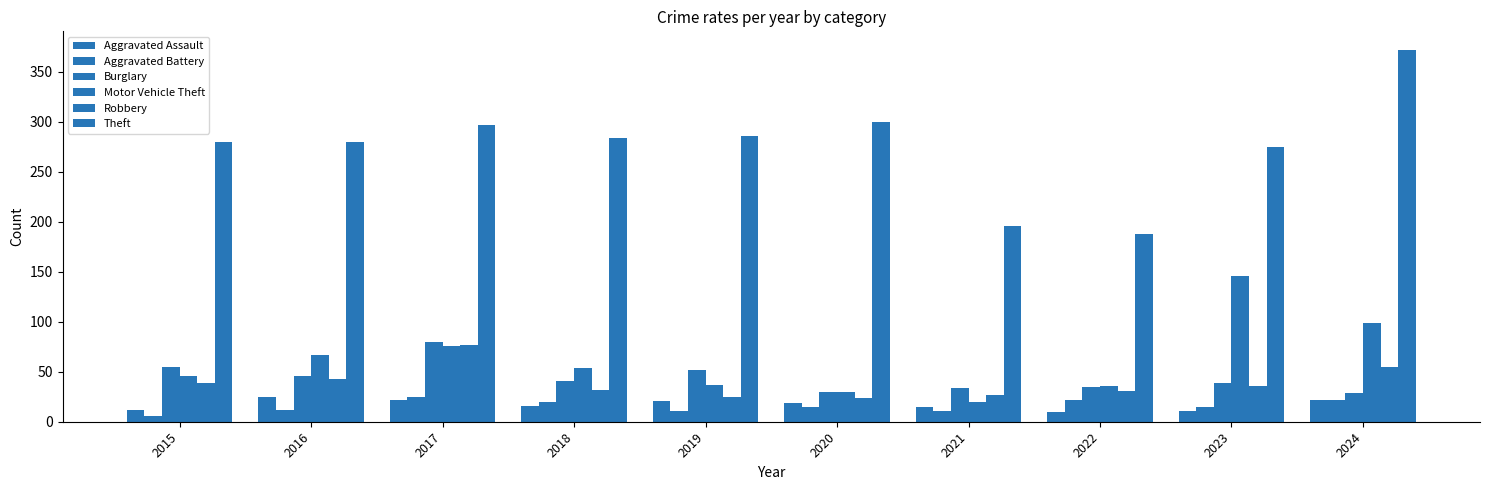

Reading left to right, what are all the values shown in this chart?

Aggravated Assault: 12	25	22	16	21	19	15	10	11	22
Aggravated Battery: 6	12	25	20	11	15	11	22	15	22
Burglary: 55	46	80	41	52	30	34	35	39	29
Motor Vehicle Theft: 46	67	76	54	37	30	20	36	146	99
Robbery: 39	43	77	32	25	24	27	31	36	55
Theft: 280	280	297	284	286	300	196	188	275	372